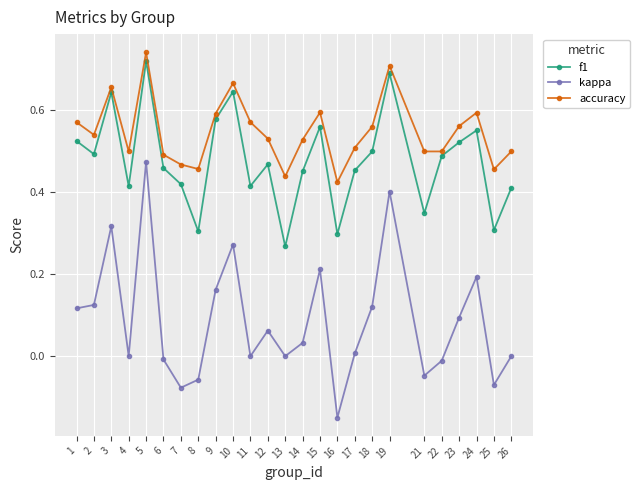

True or false: accuracy has a value of 0.7 at 4.

False